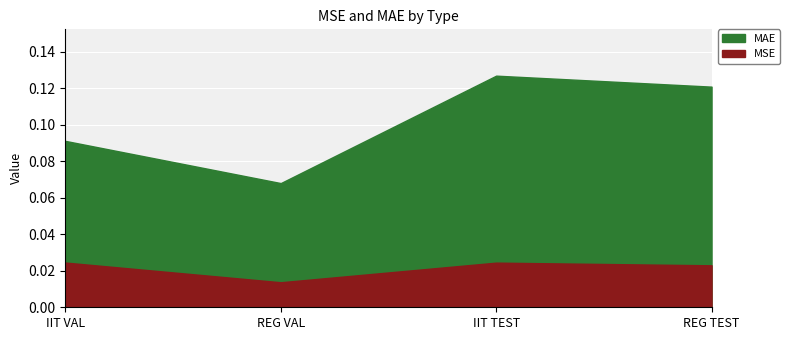

In MSE, how many points are higher than both neighbors (excluding endpoints)?

1